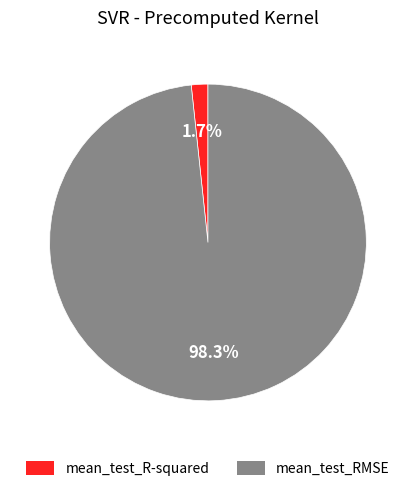

What percentage is NOT represented by mean_test_R-squared?

98.3%